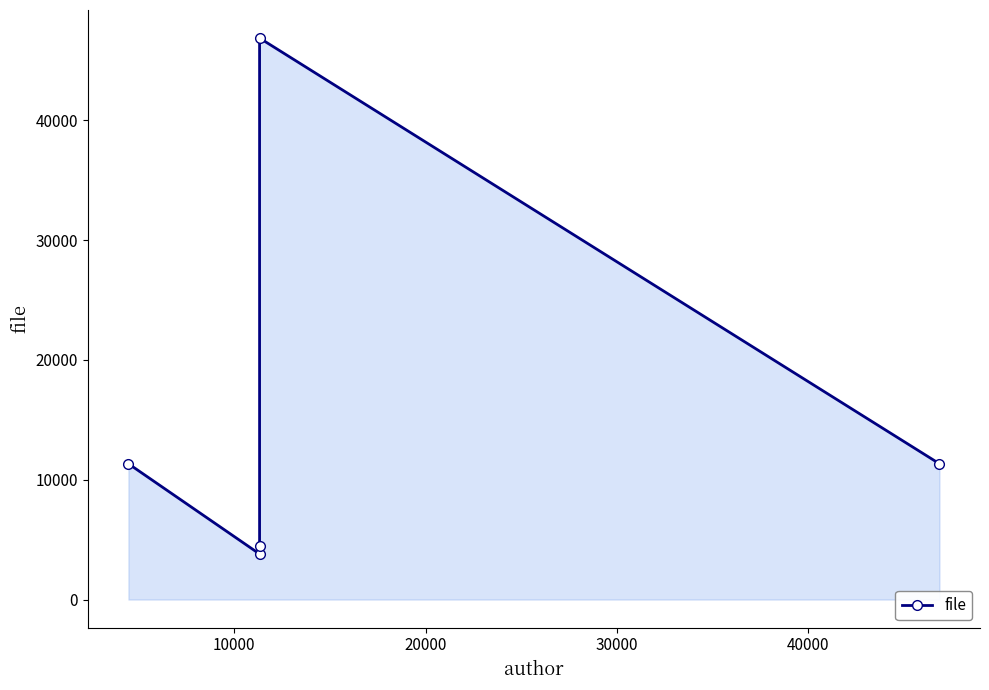

What is the difference between the second highest and second lowest values?

6851